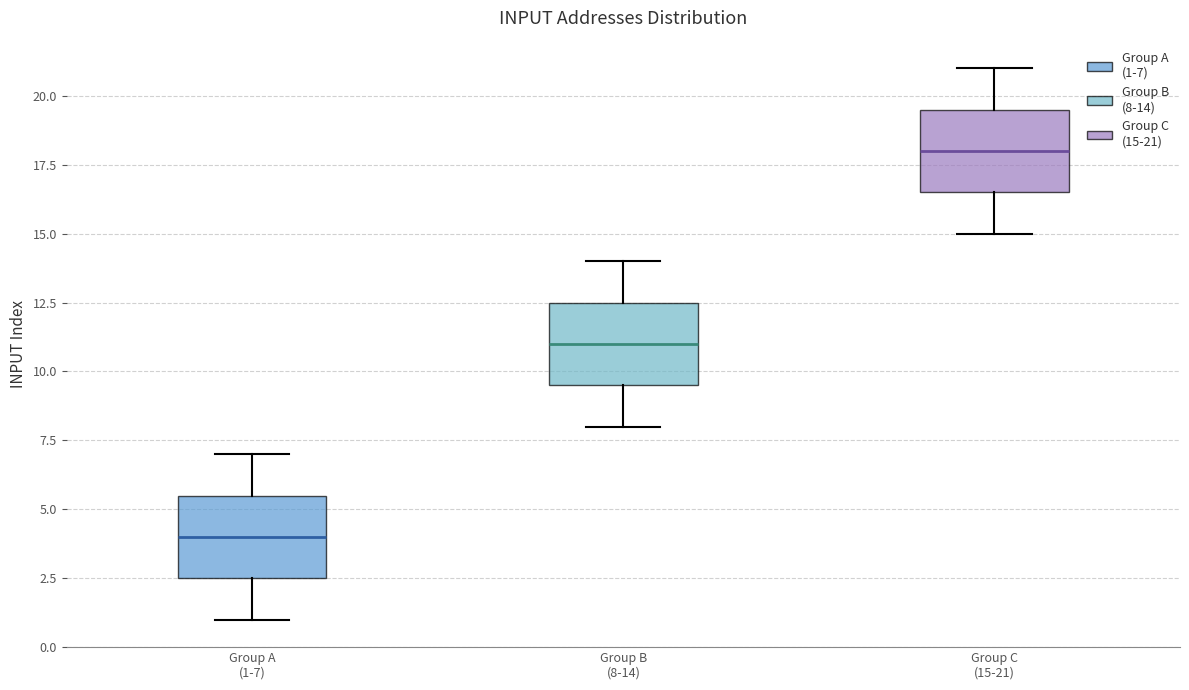

Reading left to right, read every box against the y-axis: the position of its median line, the range the box covers, and the ends of its whiskers. The values are not printed on the chart, so give them approximately, as read against the axis.

Group A (1-7): median 4.0, box 2.5 to 5.5, whiskers 1.0 to 7.0
Group B (8-14): median 11.0, box 9.5 to 12.5, whiskers 8.0 to 14.0
Group C (15-21): median 18.0, box 16.5 to 19.5, whiskers 15.0 to 21.0